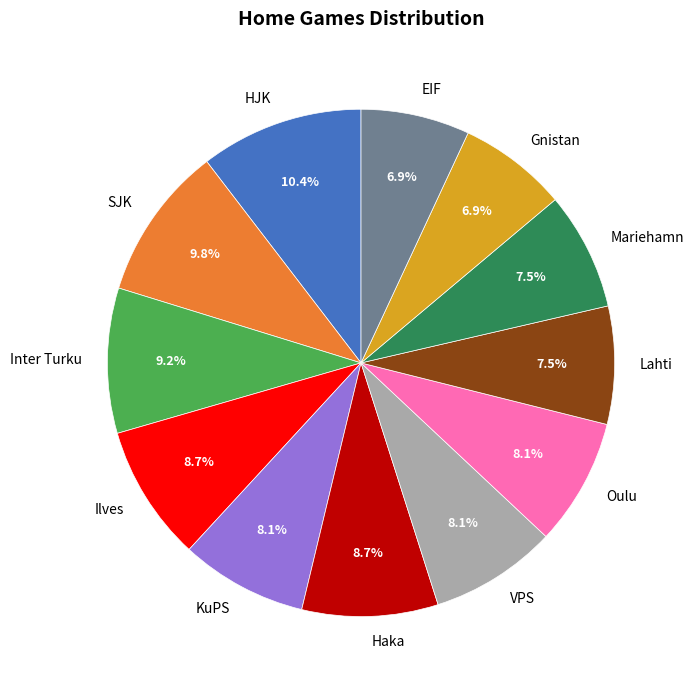

What is the ratio of the value at Mariehamn to the value at Ilves?

0.9